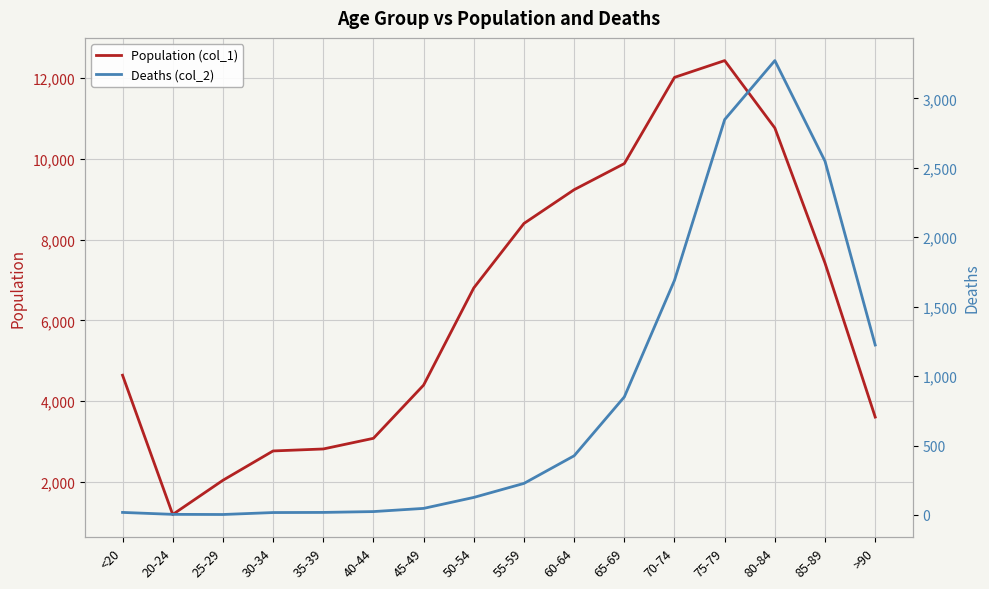

True or false: Deaths (col_2) and Population (col_1) intersect in this chart.

False